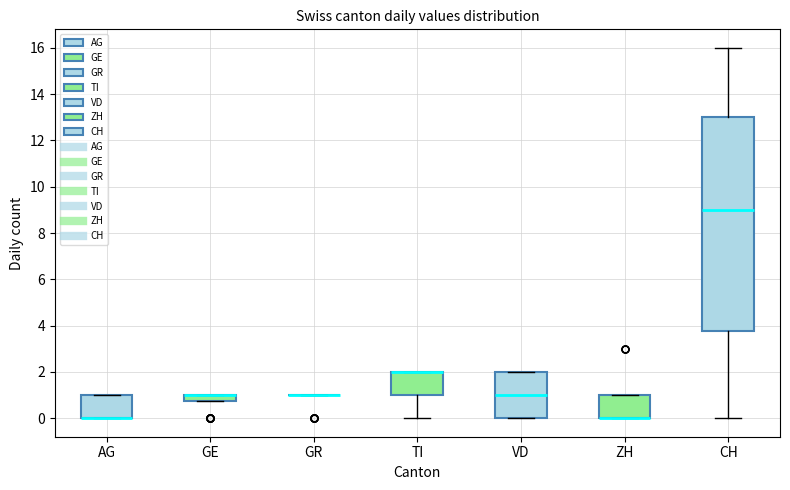

Where is the lower edge of the box for TI on the y-axis? The values are not printed on the chart, so give them approximately, as read against the axis.

1.0